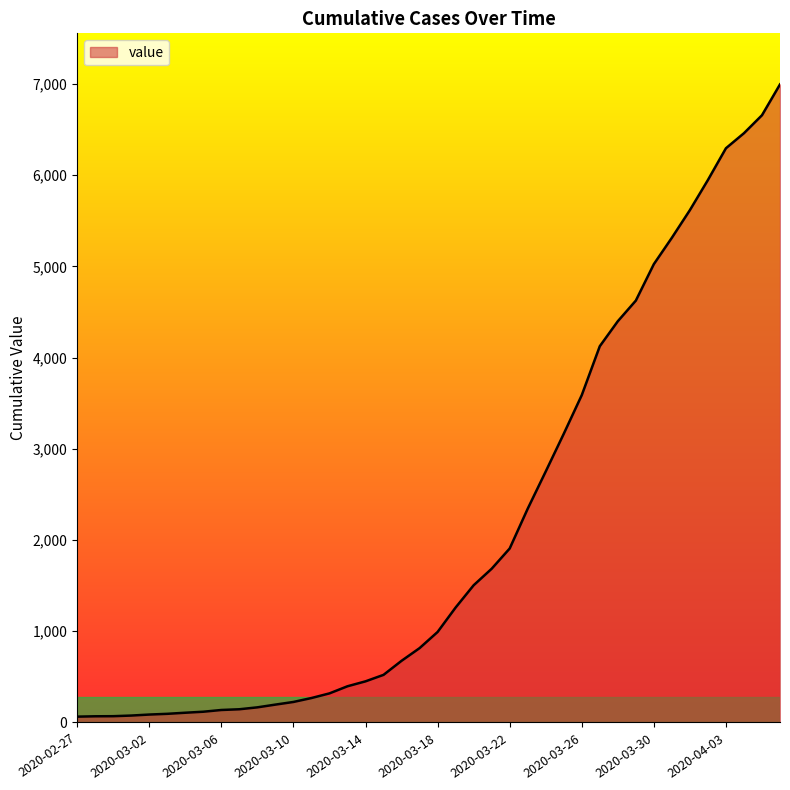

What is the difference between the maximum and minimum values?

6930